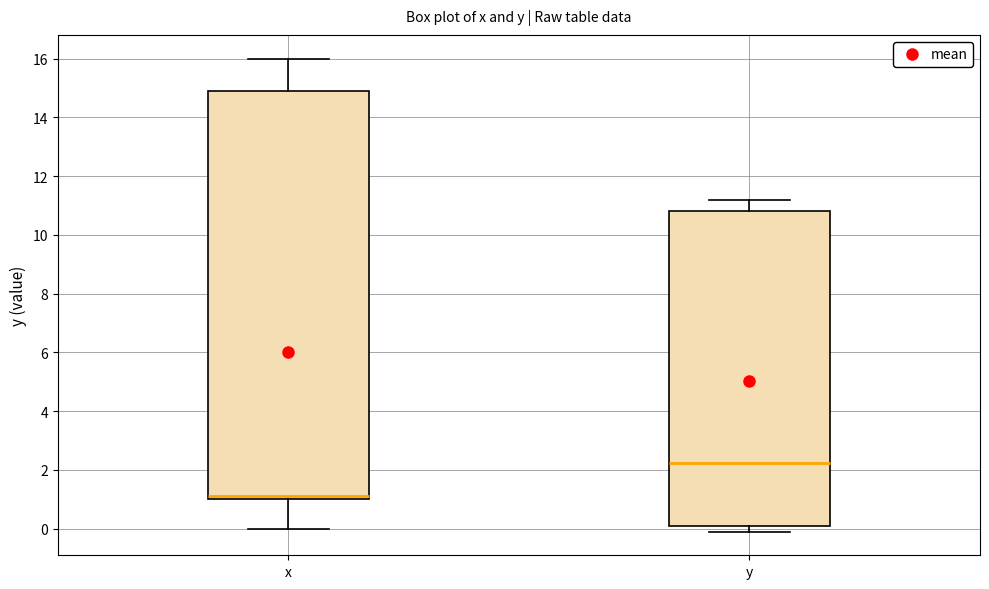

Which box's median line is the highest?

y